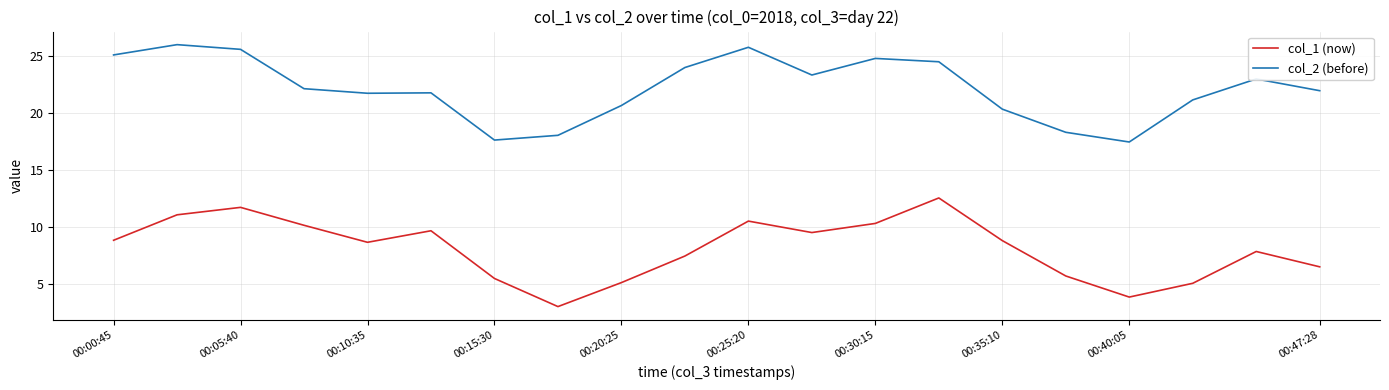

Which series has the largest total across all categories?

col_2 (before)